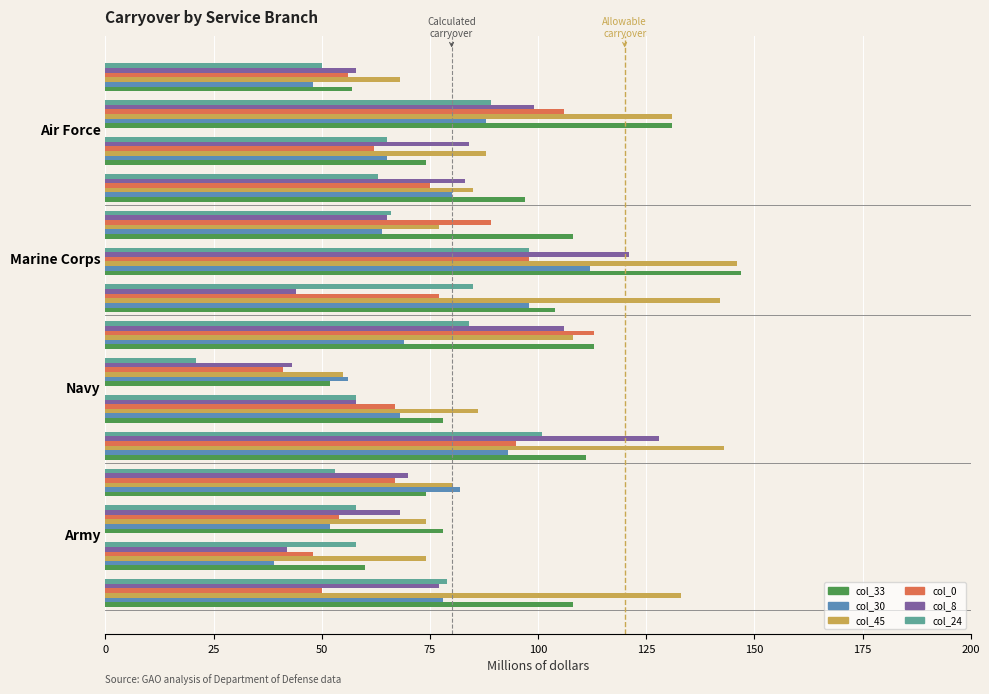

What is the maximum value shown in the chart?

147